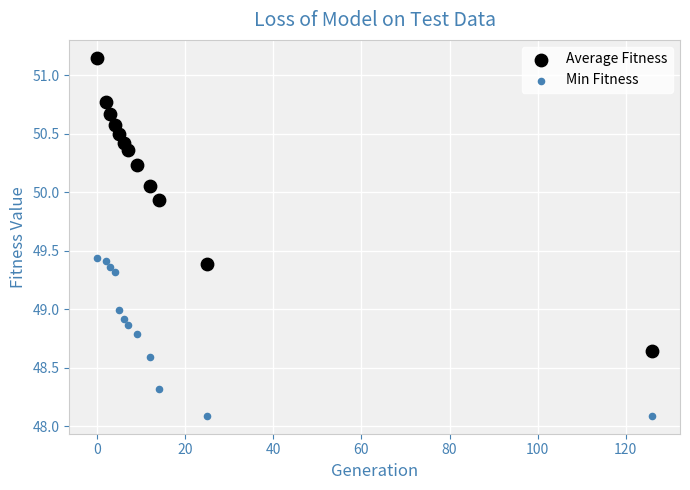

Which series has the largest Y range (max minus min)?

Average Fitness